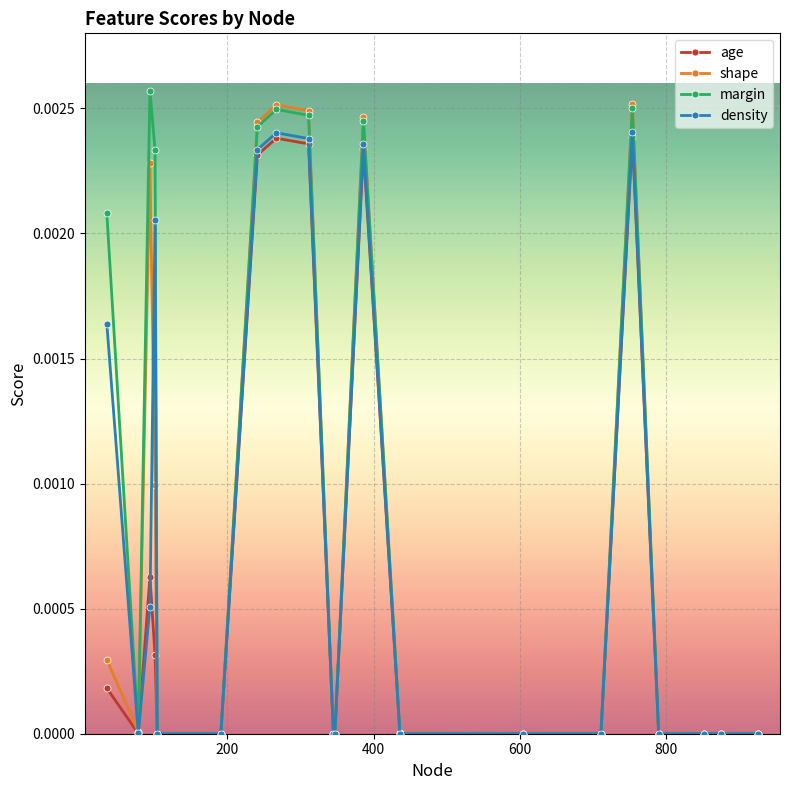

Which series has the largest total across all categories?

margin